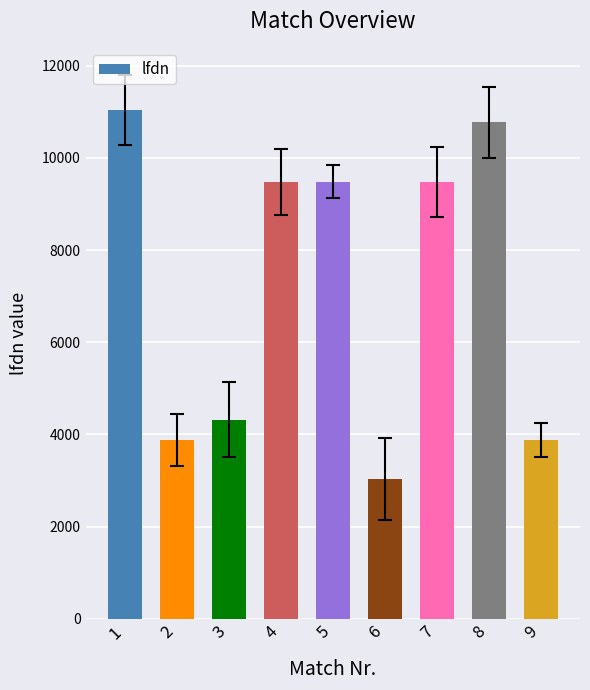

Reading left to right, extract all data points from this chart.

11041	3877	4324	9482	9482	3032	9482	10776	3877